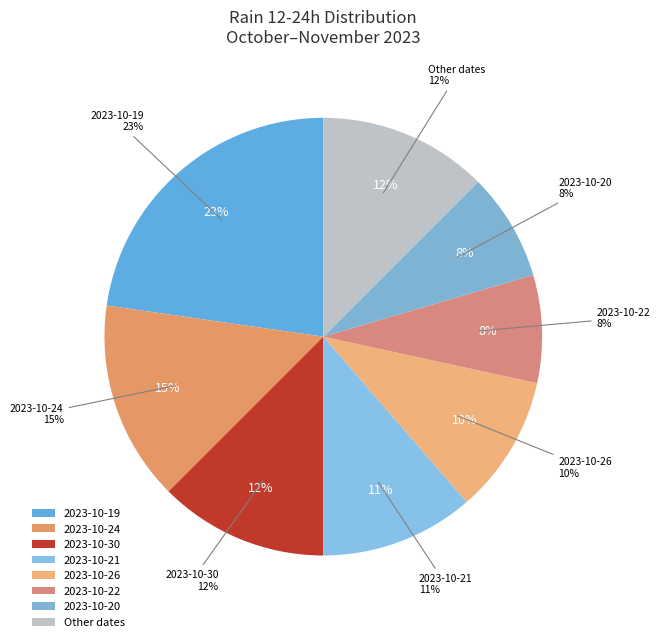

Approximately how many times larger is the value at 2023-10-26 compared to 2023-10-21?

0.9